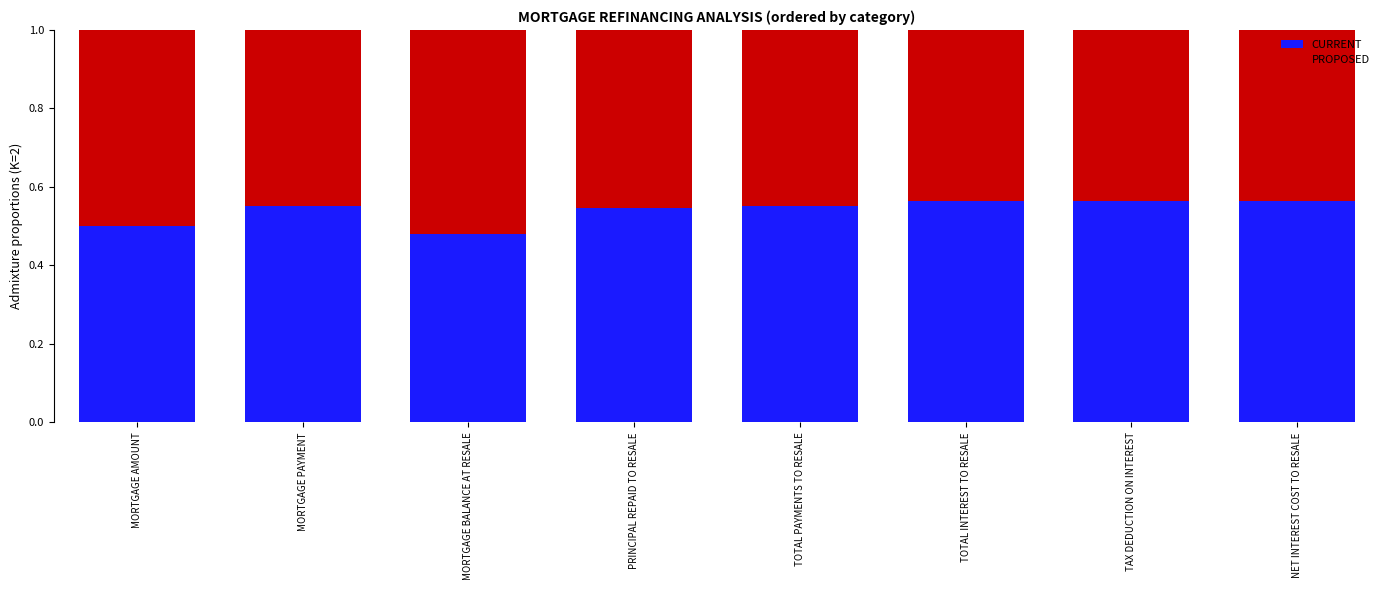

Which category has the lowest value in the CURRENT series?

MORTGAGE BALANCE AT RESALE